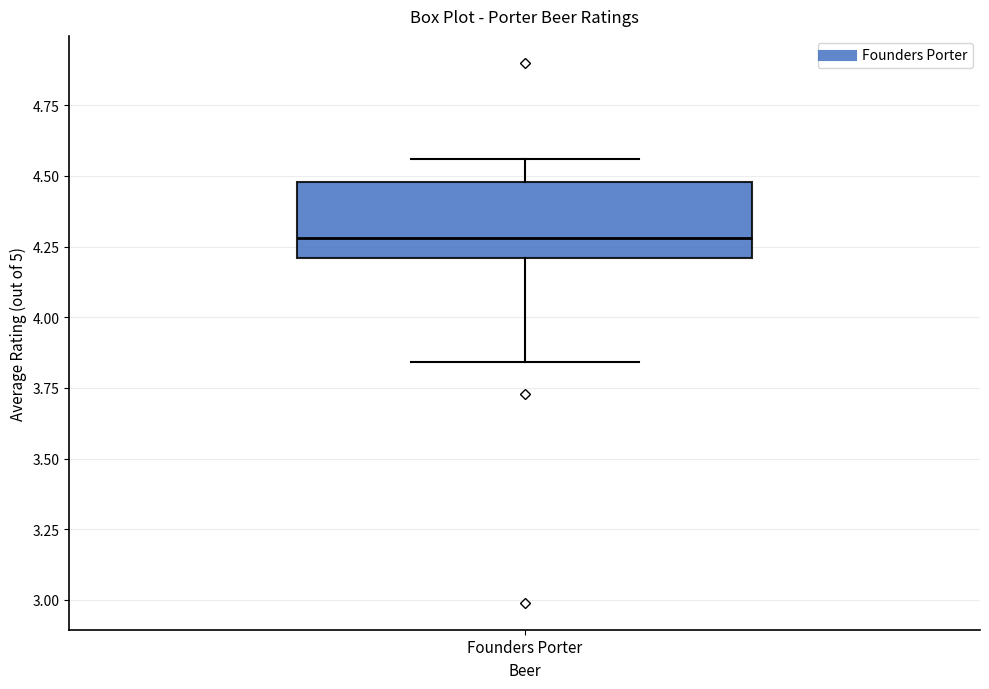

Where does the median line of the box for Founders Porter sit on the y-axis? The values are not printed on the chart, so give them approximately, as read against the axis.

4.30